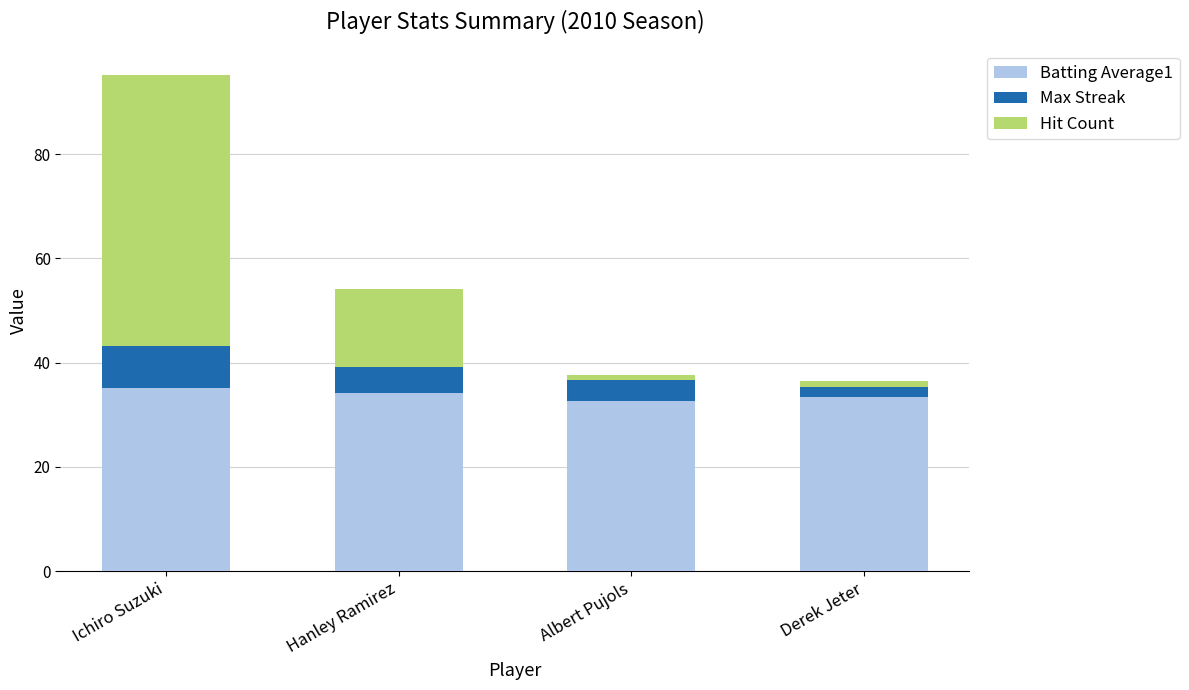

Are the bars horizontal?

No